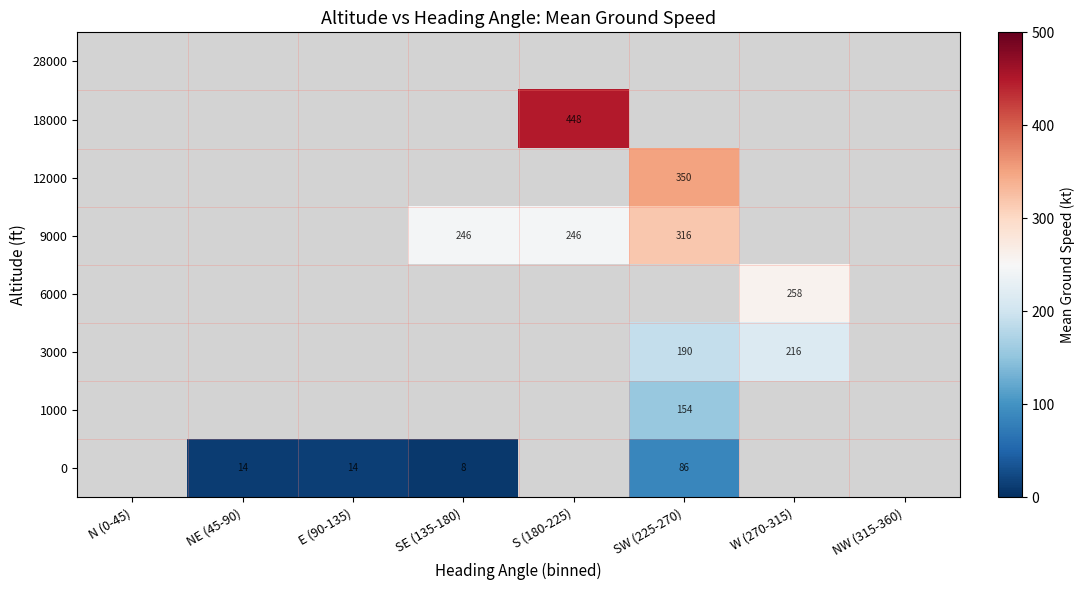

Is it true that 0 equals 8.0 at SE (135-180)?

True